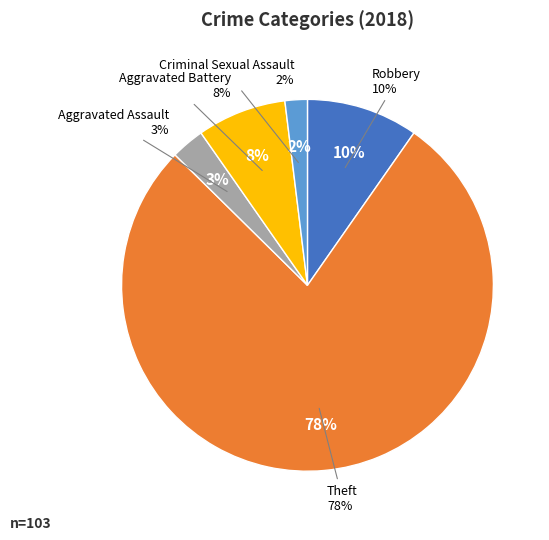

To the nearest percent, what portion does Aggravated Assault represent?

3%